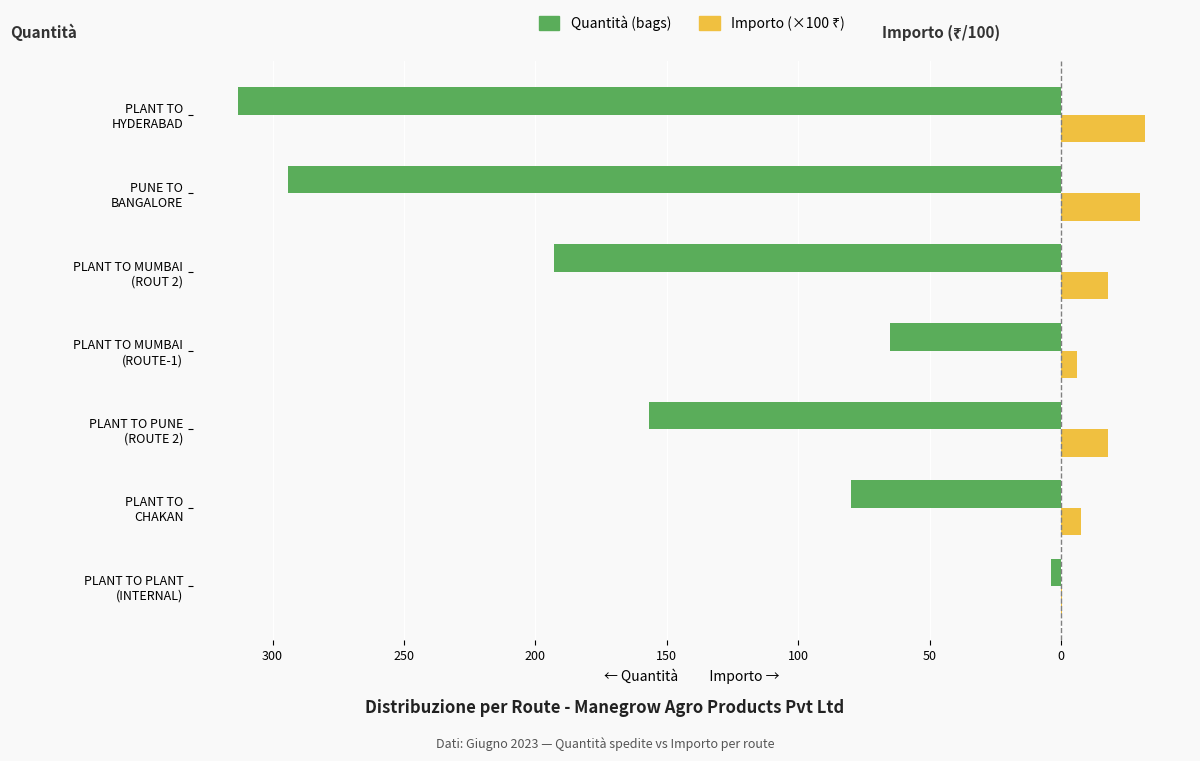

How many bars are there in total?

14